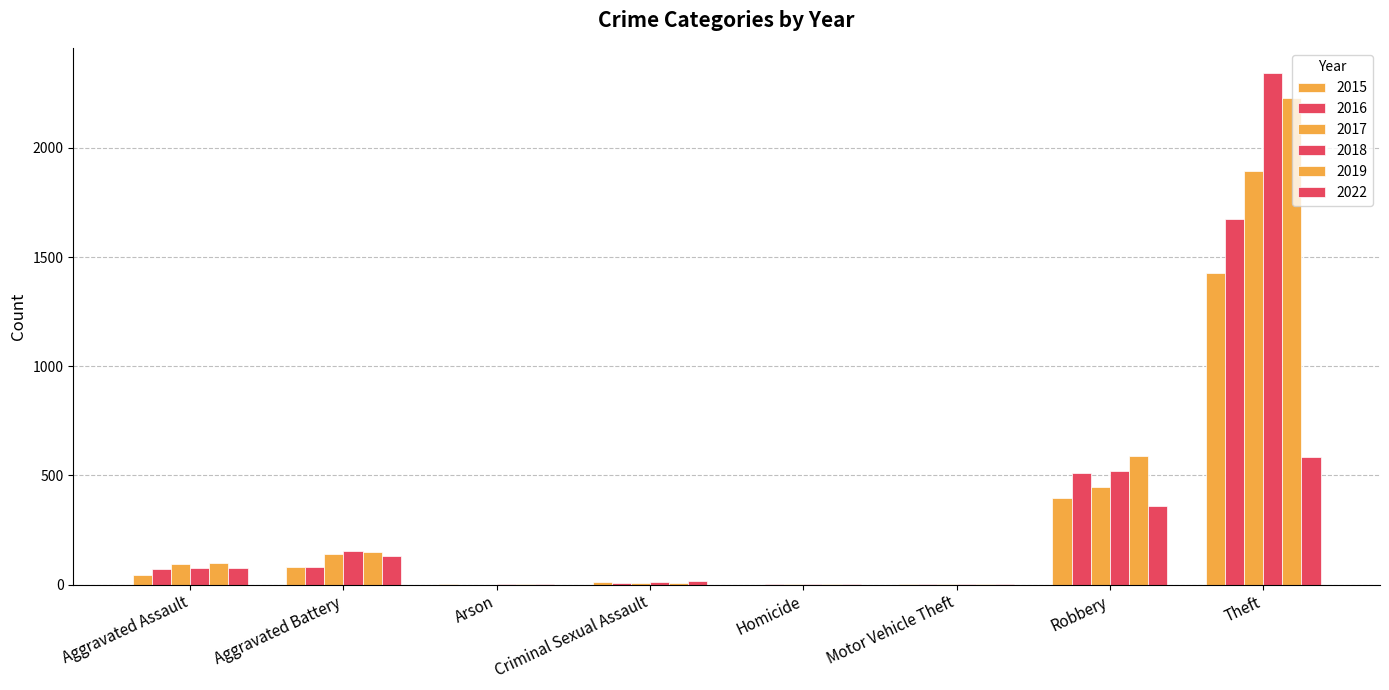

How many groups of bars are there?

8